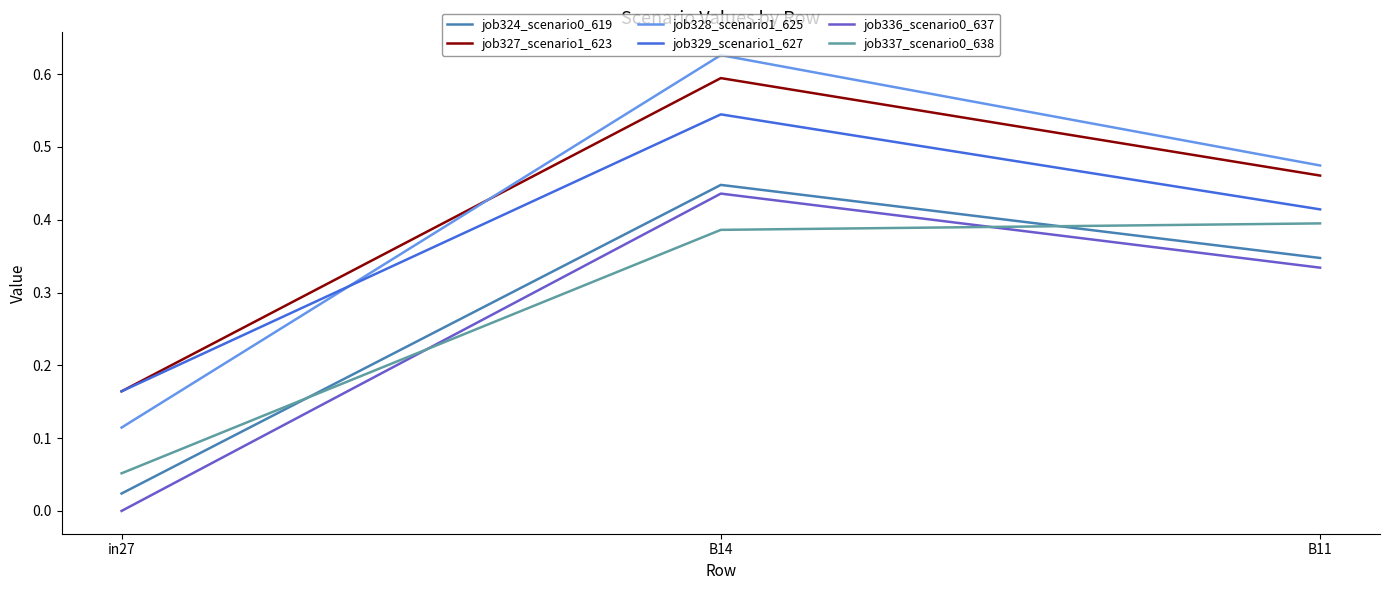

The job329_scenario1_627 series shows 0.7 at B11. True or false?

False